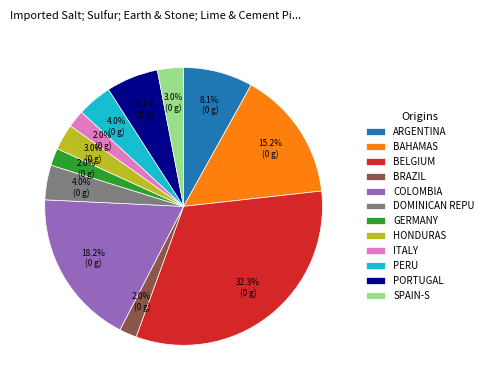

Is the sum of DOMINICAN REPU and BAHAMAS greater than half?

No